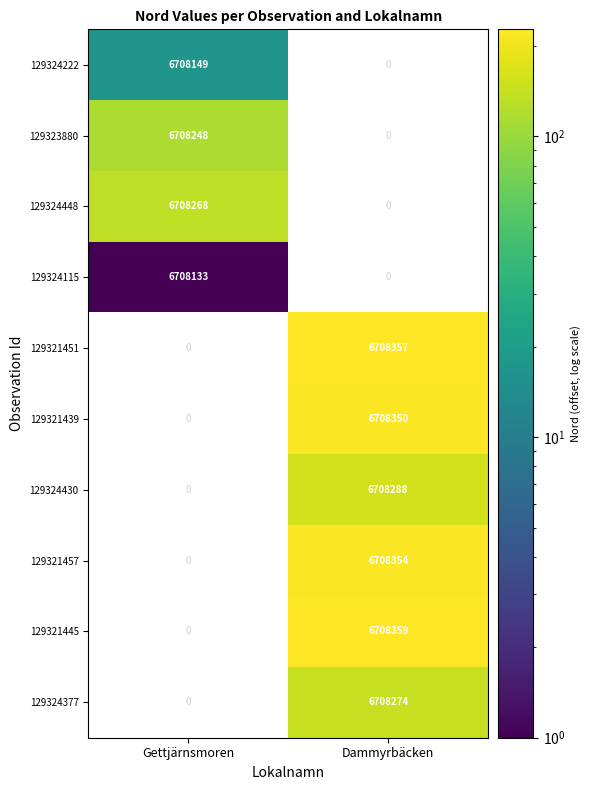

What is the difference between the highest and lowest values at Gettjärnsmoren?

135.0